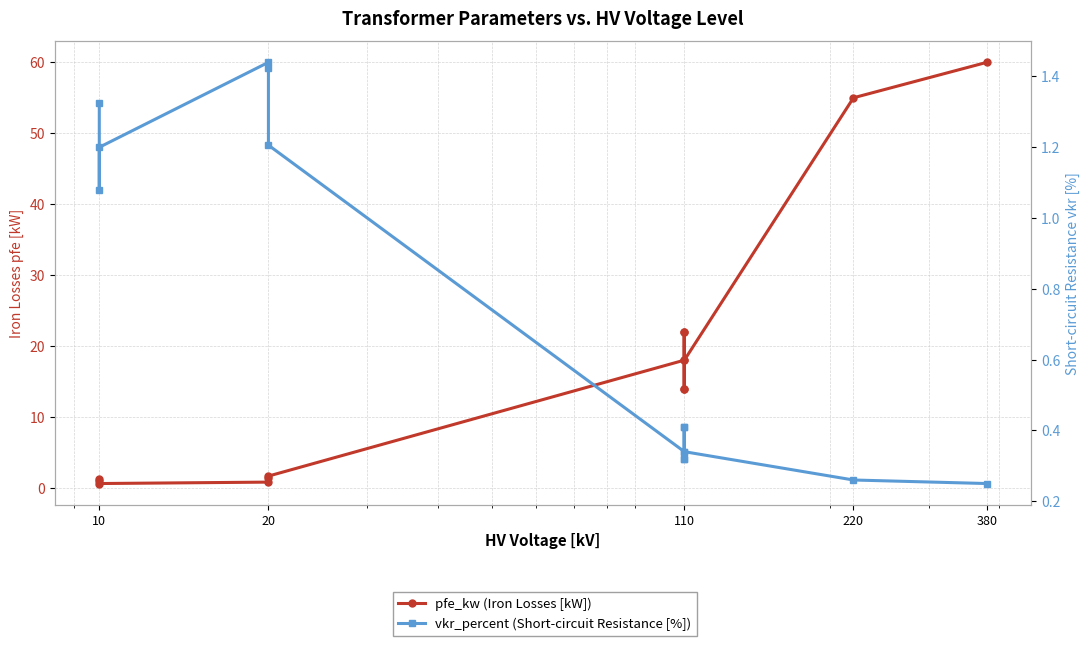

List the series in order of their peak value, lowest first.

vkr_percent (Short-circuit Resistance [%]), pfe_kw (Iron Losses [kW])